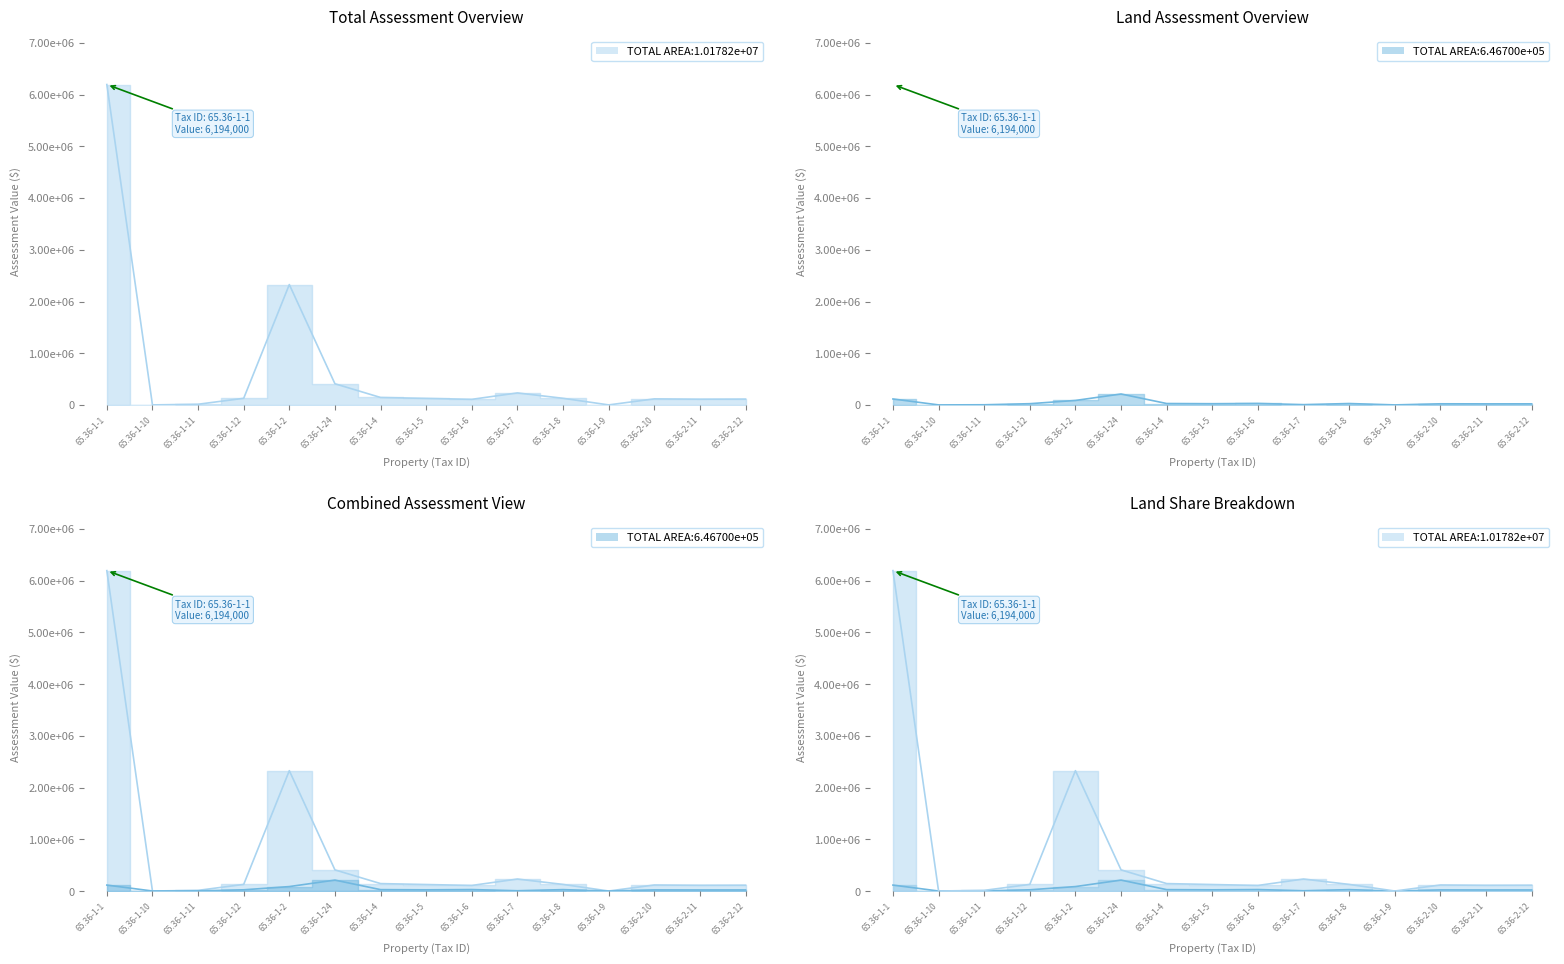

Which category has the highest value in the Land Assessment series?

65.36-1-24